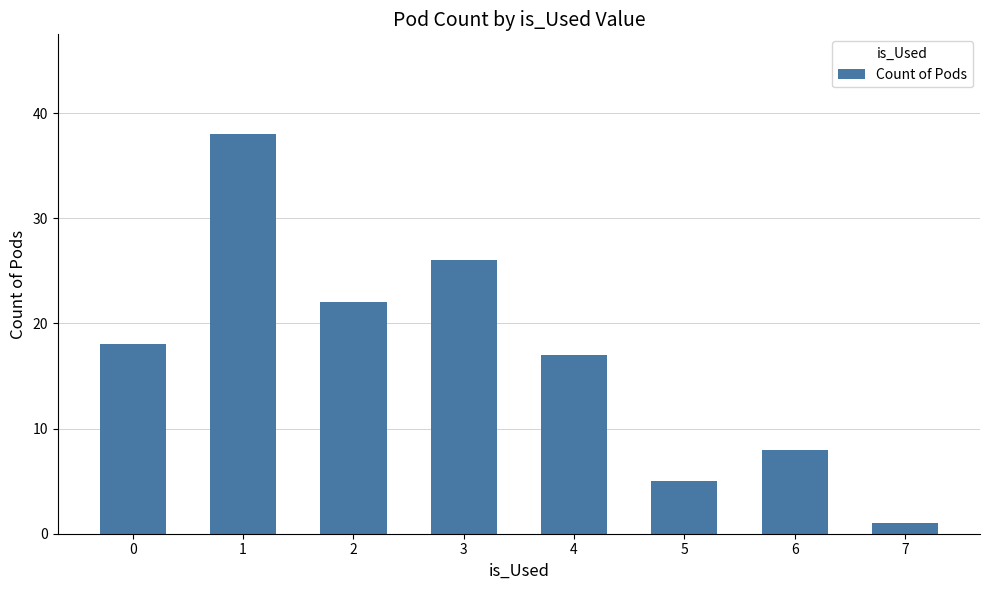

Is it true that the value at 5 is 5?

True